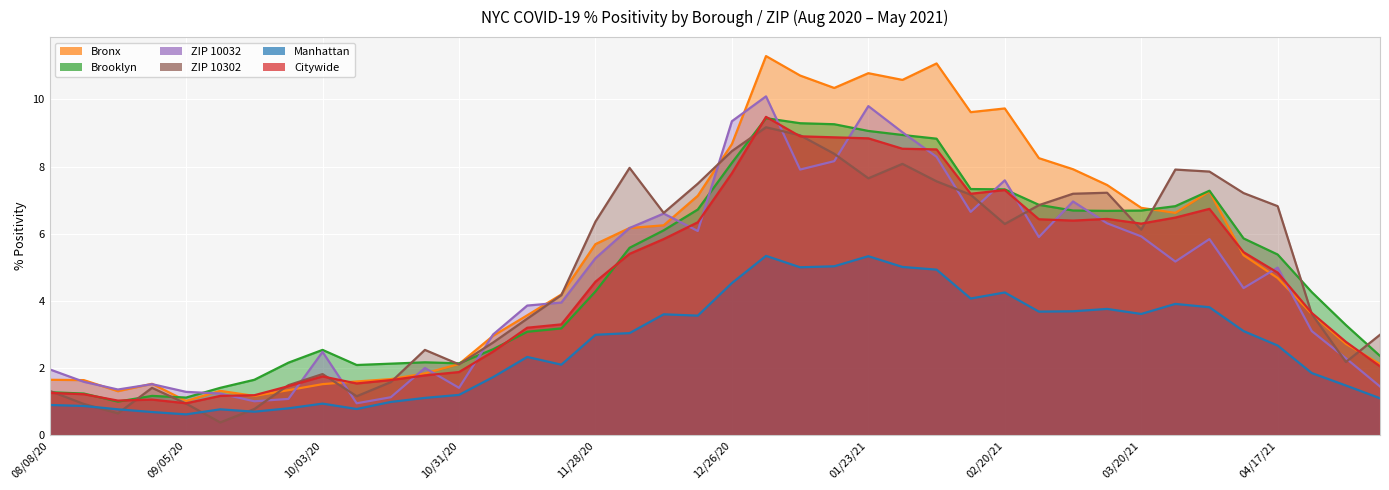

Where is the first local minimum for PCTPOS_MN?

09/05/20